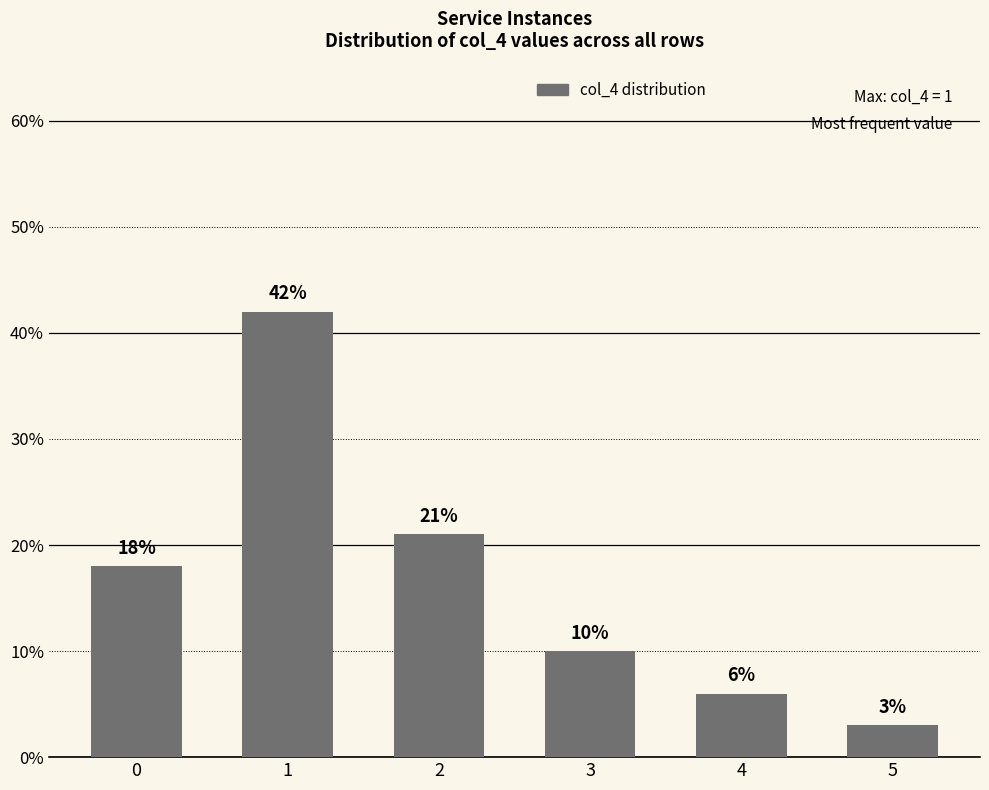

List the labels in order of value, smallest first.

5, 4, 3, 0, 2, 1